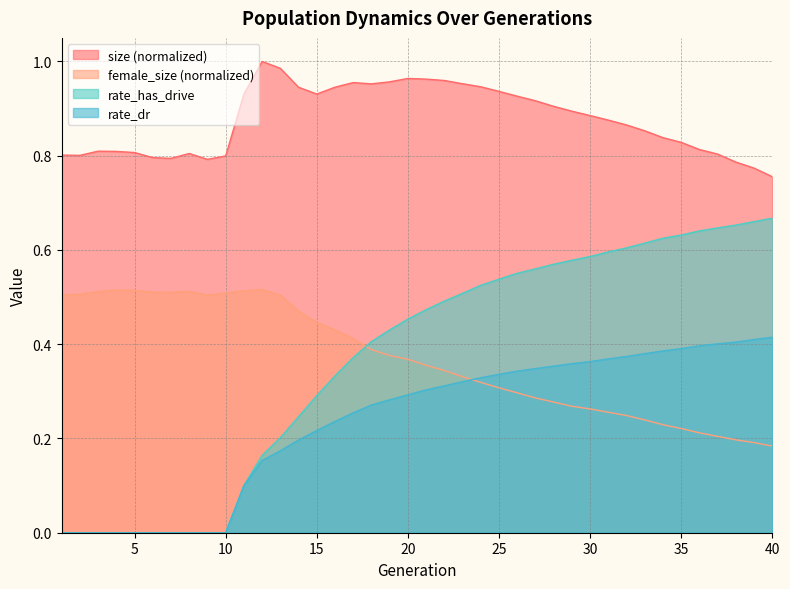

At which category does the chart reach its peak across all series?

12